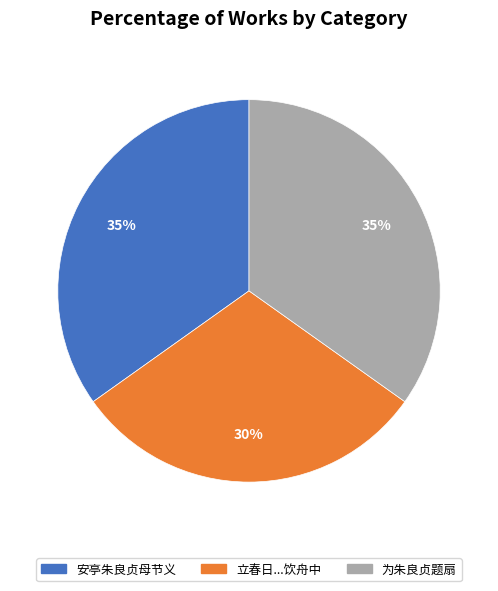

Is there any slice that represents more than half of the pie?

No